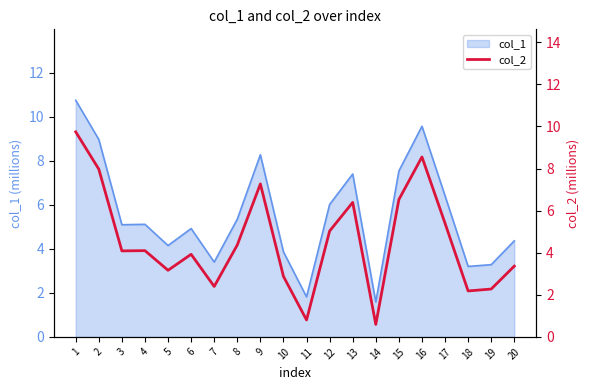

Approximately how many times larger is the value at 20 compared to 12?

0.7